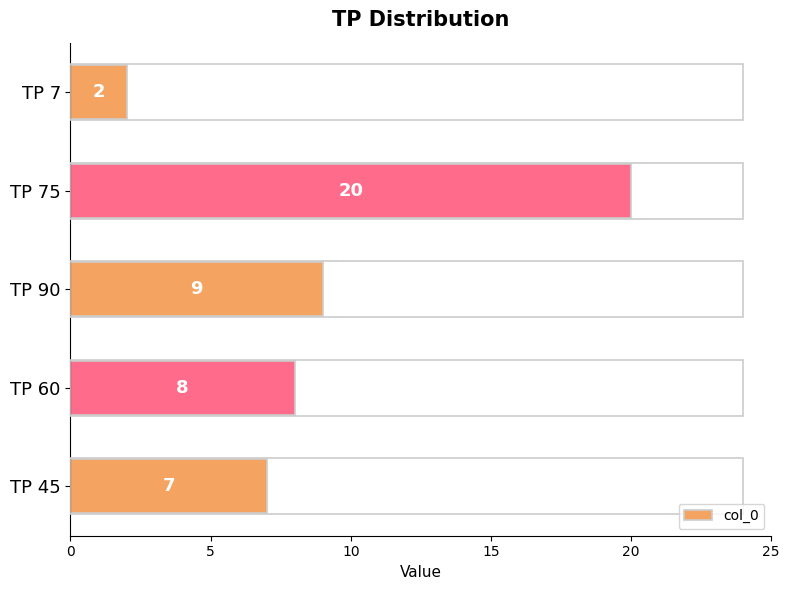

What is the smallest value displayed?

2